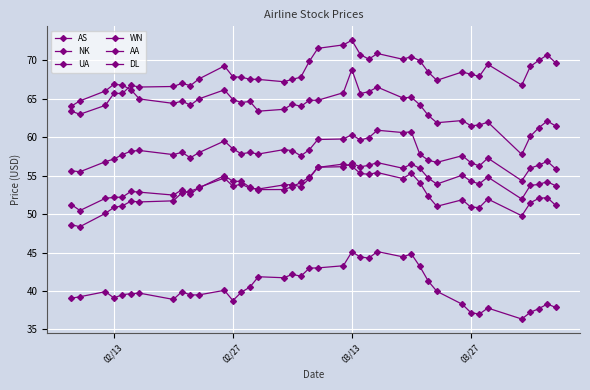

True or false: WN and AS cross at least once.

False